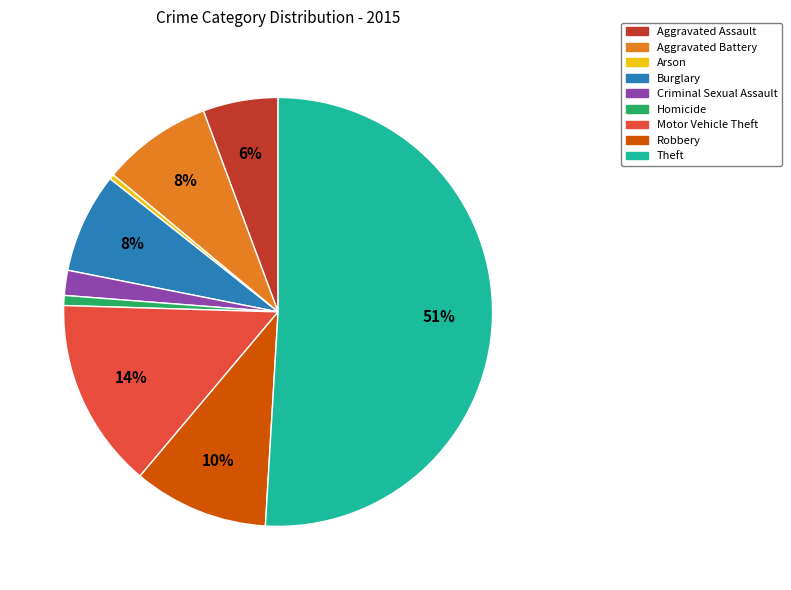

Is the sum of Robbery and Theft greater than half?

Yes